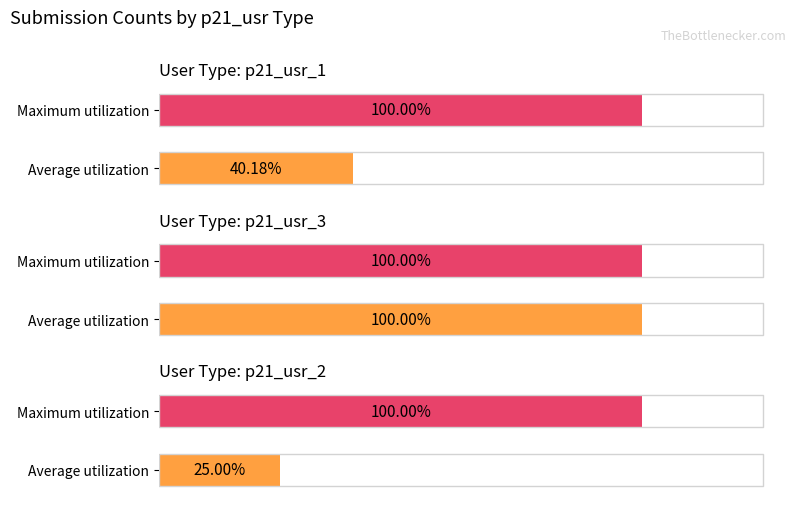

Is the value of Average utilization at 3 greater than the value of Maximum utilization at p21_usr_1?

No